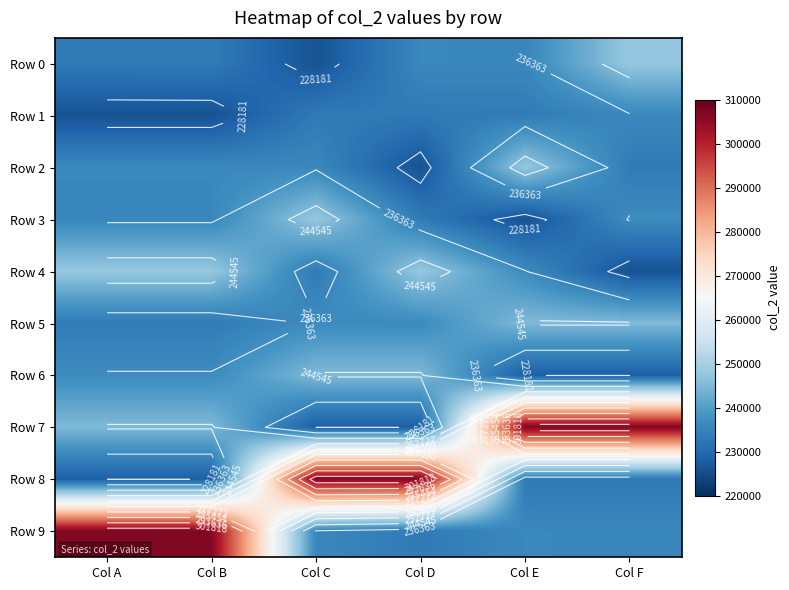

The value of Row 7 at Col D is 62645. True or false?

False